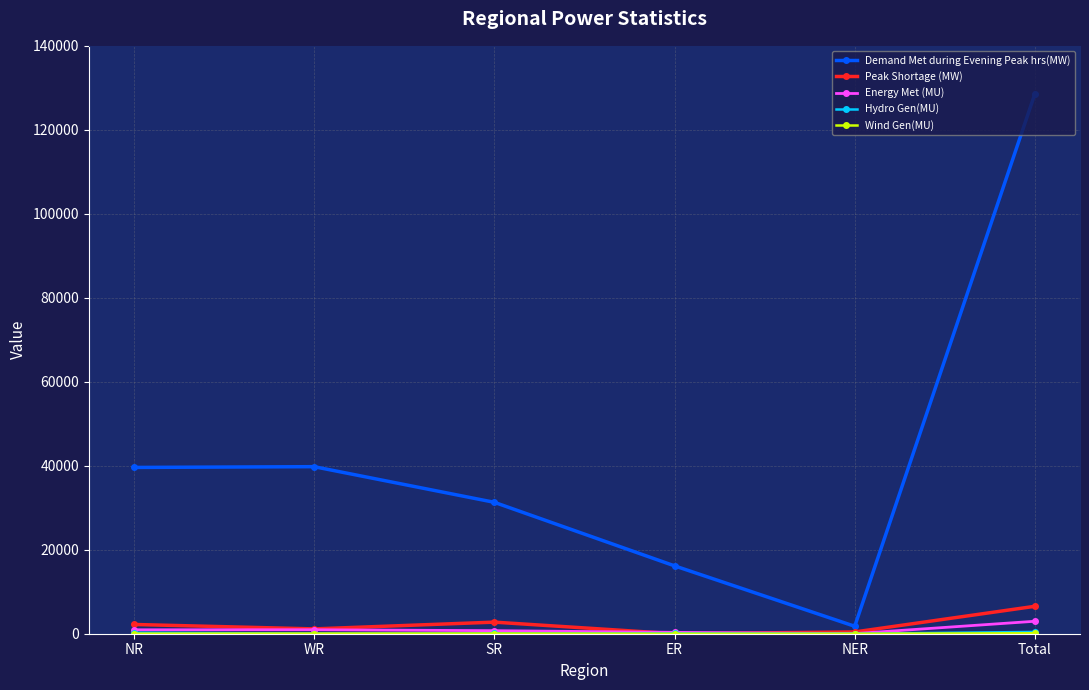

Which series has the largest total across all categories?

Demand Met during Evening Peak hrs(MW)